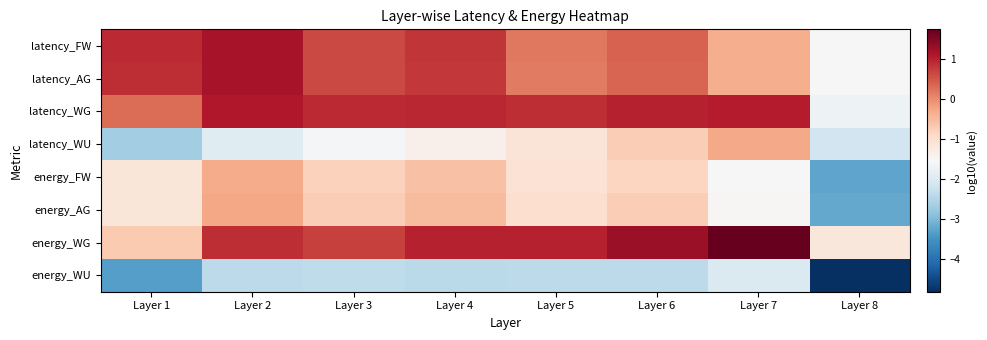

Reading left to right, extract all data points from this chart.

latency_FW: Layer 1=0.9	Layer 2=1.2	Layer 3=0.6	Layer 4=0.8	Layer 5=0.2	Layer 6=0.4	Layer 7=-0.3	Layer 8=-1.5
latency_AG: Layer 1=0.9	Layer 2=1.2	Layer 3=0.6	Layer 4=0.8	Layer 5=0.2	Layer 6=0.4	Layer 7=-0.3	Layer 8=-1.5
latency_WG: Layer 1=0.3	Layer 2=1.1	Layer 3=0.9	Layer 4=0.9	Layer 5=0.9	Layer 6=1.0	Layer 7=1.0	Layer 8=-1.7
latency_WU: Layer 1=-2.7	Layer 2=-1.9	Layer 3=-1.6	Layer 4=-1.4	Layer 5=-1.1	Layer 6=-0.7	Layer 7=-0.3	Layer 8=-2.2
energy_FW: Layer 1=-1.1	Layer 2=-0.3	Layer 3=-0.8	Layer 4=-0.6	Layer 5=-1.1	Layer 6=-0.8	Layer 7=-1.5	Layer 8=-3.3
energy_AG: Layer 1=-1.1	Layer 2=-0.3	Layer 3=-0.7	Layer 4=-0.5	Layer 5=-1.0	Layer 6=-0.7	Layer 7=-1.5	Layer 8=-3.2
energy_WG: Layer 1=-0.7	Layer 2=0.9	Layer 3=0.7	Layer 4=1.0	Layer 5=1.0	Layer 6=1.3	Layer 7=1.7	Layer 8=-1.2
energy_WU: Layer 1=-3.4	Layer 2=-2.4	Layer 3=-2.4	Layer 4=-2.4	Layer 5=-2.4	Layer 6=-2.4	Layer 7=-2.0	Layer 8=-4.8